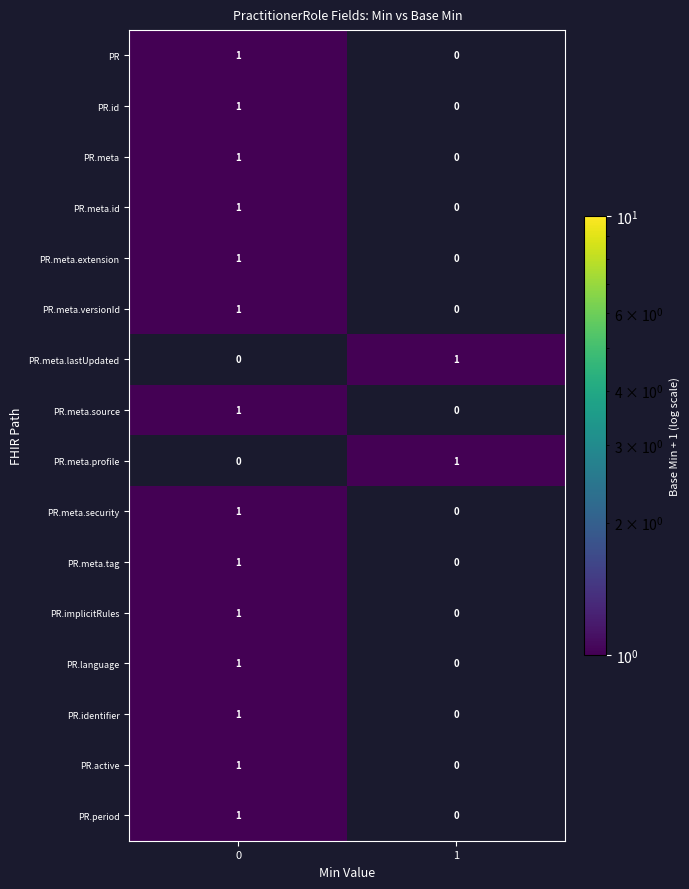

What is the difference between the highest and lowest values at 0?

1